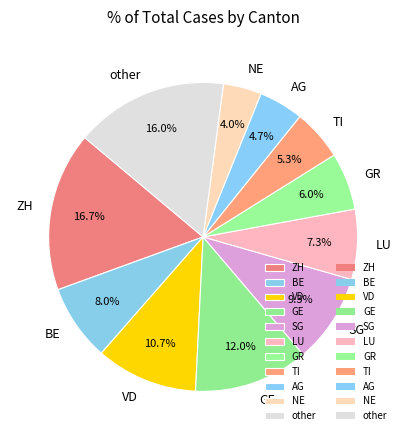

Between LU and other, which is larger?

other